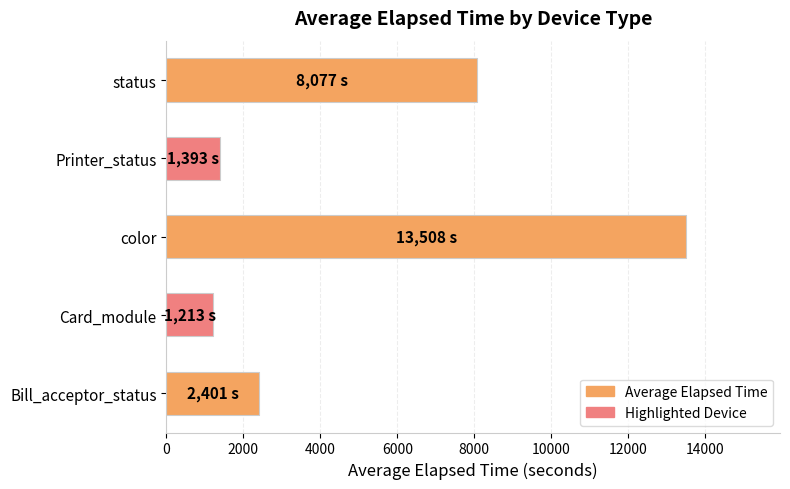

How many bars are there in total?

5